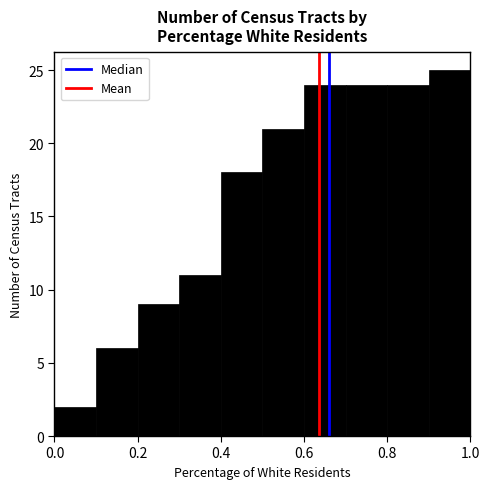

How tall is the bar that spans 0.6 to 0.7 on the x-axis? The values are not printed on the chart, so give them approximately, as read against the axis.

24